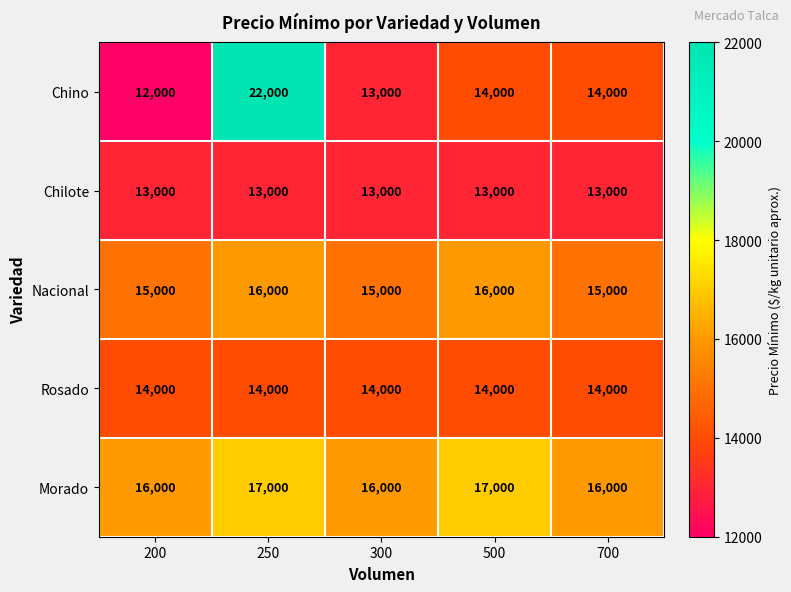

At how many categories does at least one series exceed 15847?

5